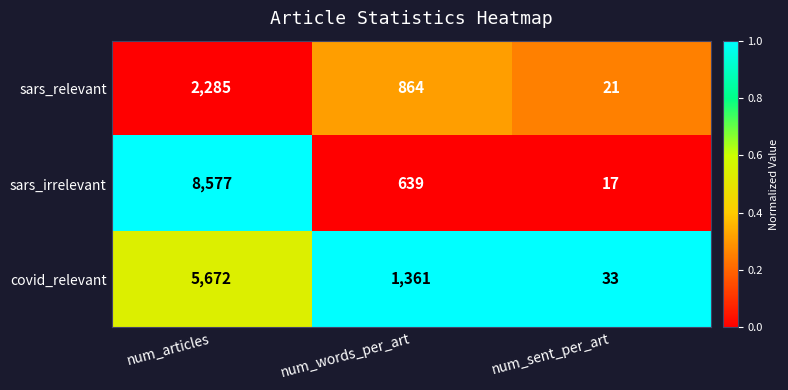

At num_sent_per_art, list the series in order from largest to smallest.

covid_relevant, sars_relevant, sars_irrelevant